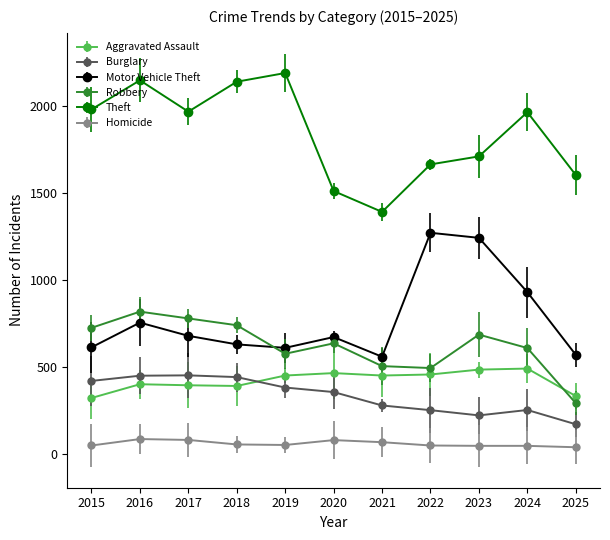

What is the difference between the highest and lowest values at 2020?

1431